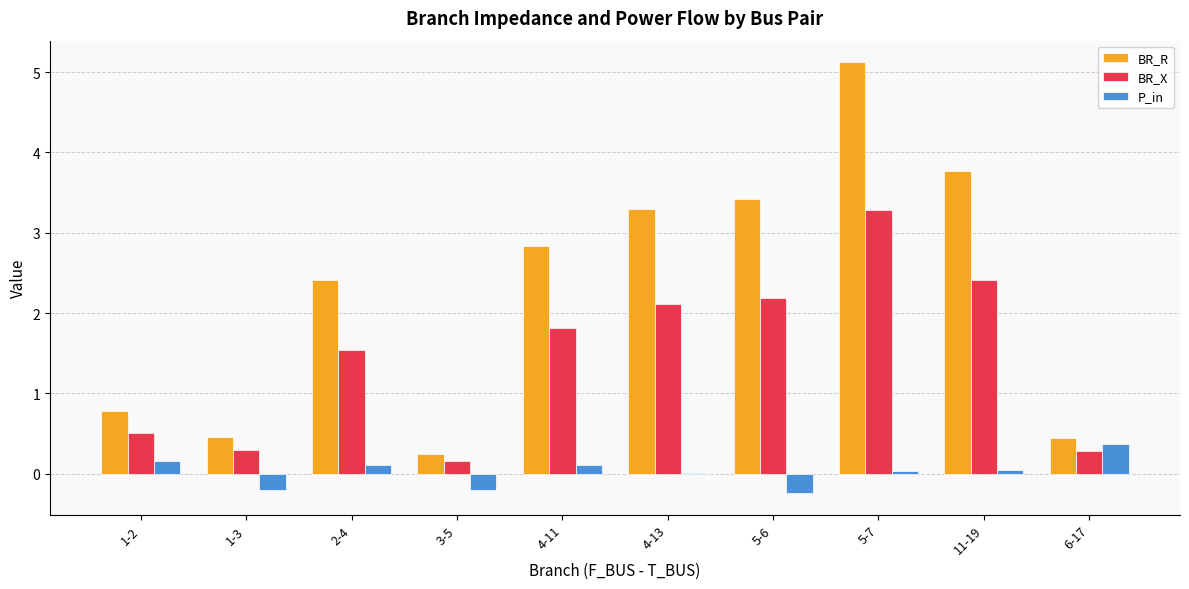

Between 3-5 and 6-17, which series saw the biggest shift?

P_in